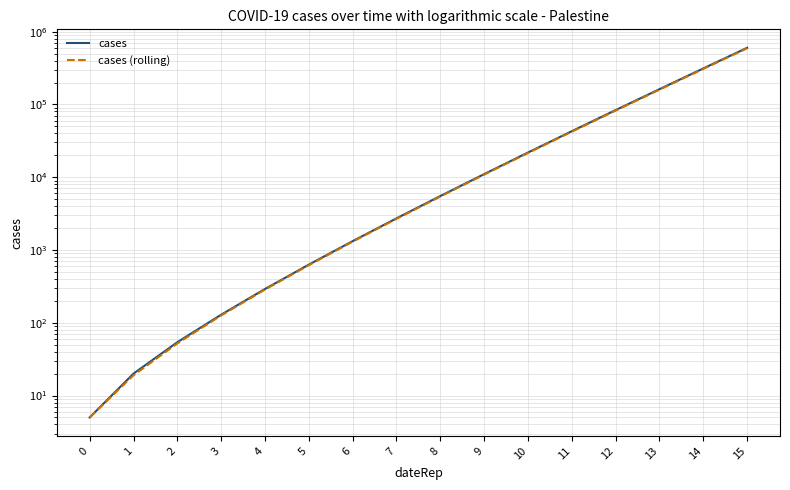

What is the greatest value displayed?

599701